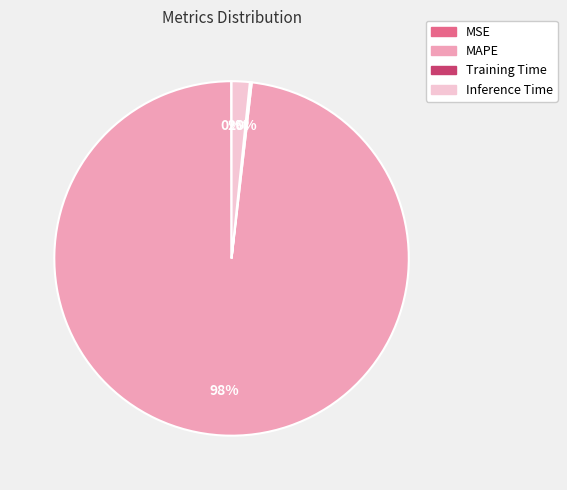

Is it true that Inference Time is 2% of the pie?

True